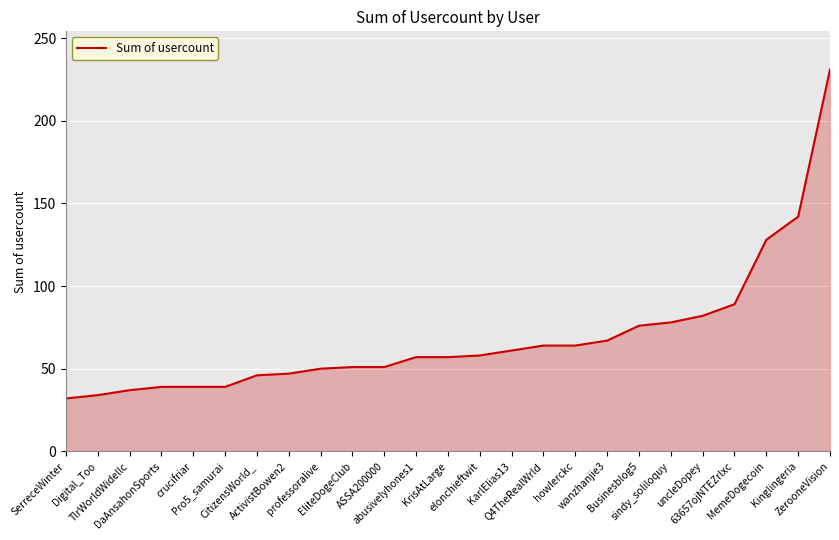

Does the chart display data point markers on the line(s)?

No